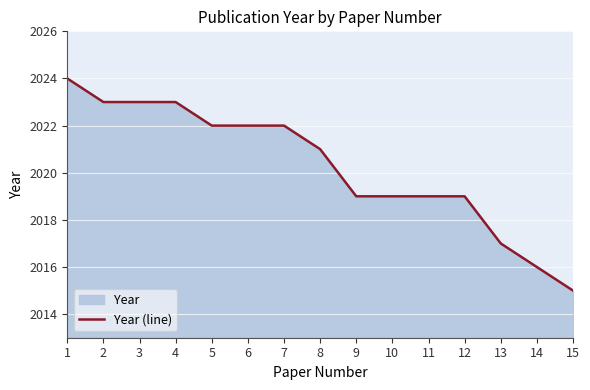

List the labels in order of value, largest first.

1, 2, 3, 4, 5, 6, 7, 8, 9, 10, 11, 12, 13, 14, 15